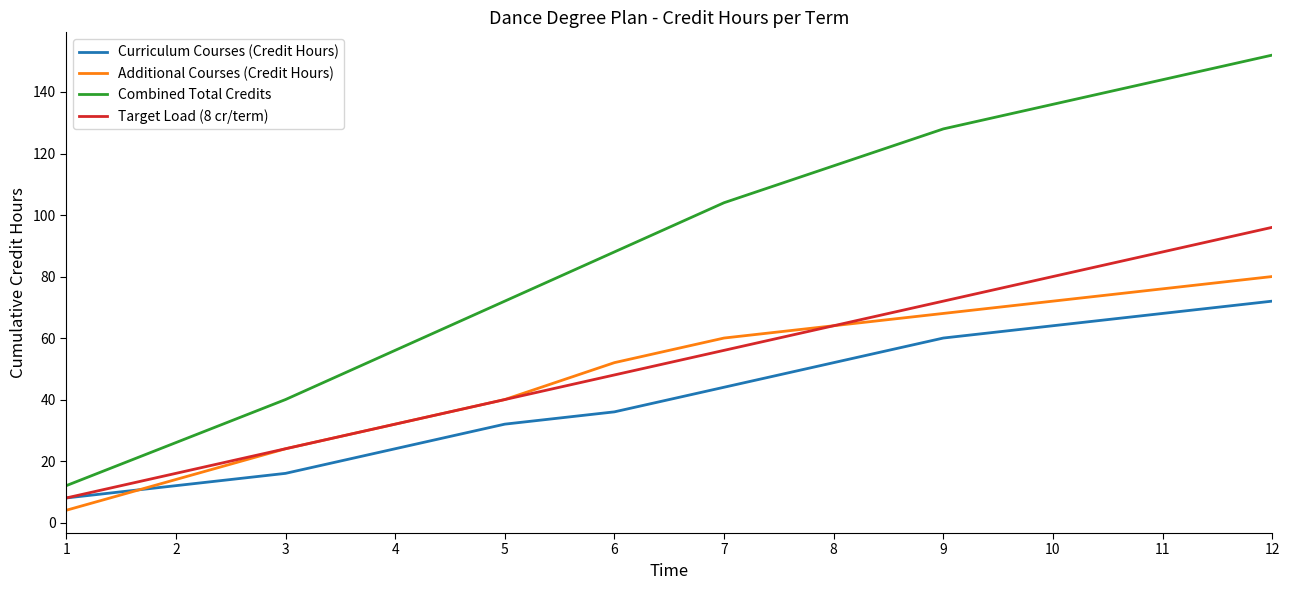

Which series ends up on top after the final intersection of Additional Courses (Credit Hours) and Curriculum Courses (Credit Hours)?

Additional Courses (Credit Hours)